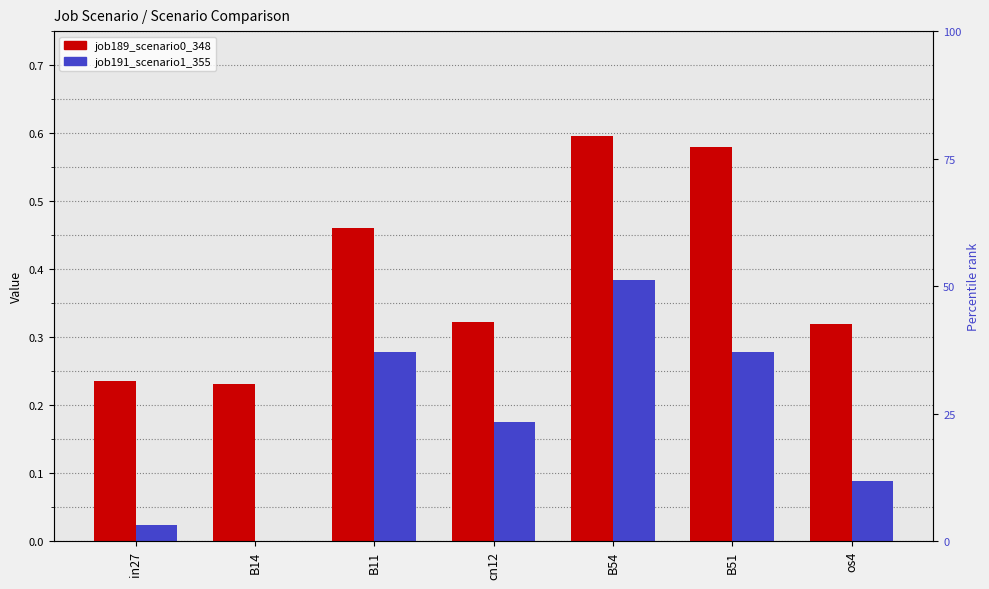

What is the difference between the job191_scenario1_355 values at B14 and os4?

0.1